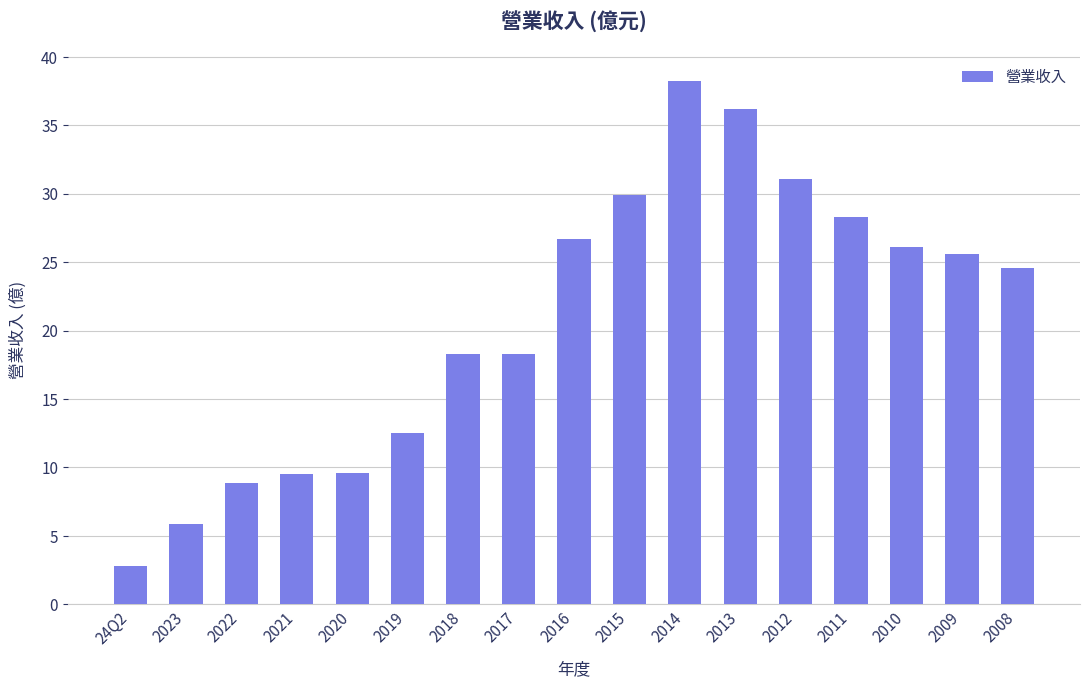

What is the approximate value at 2013?

36.2